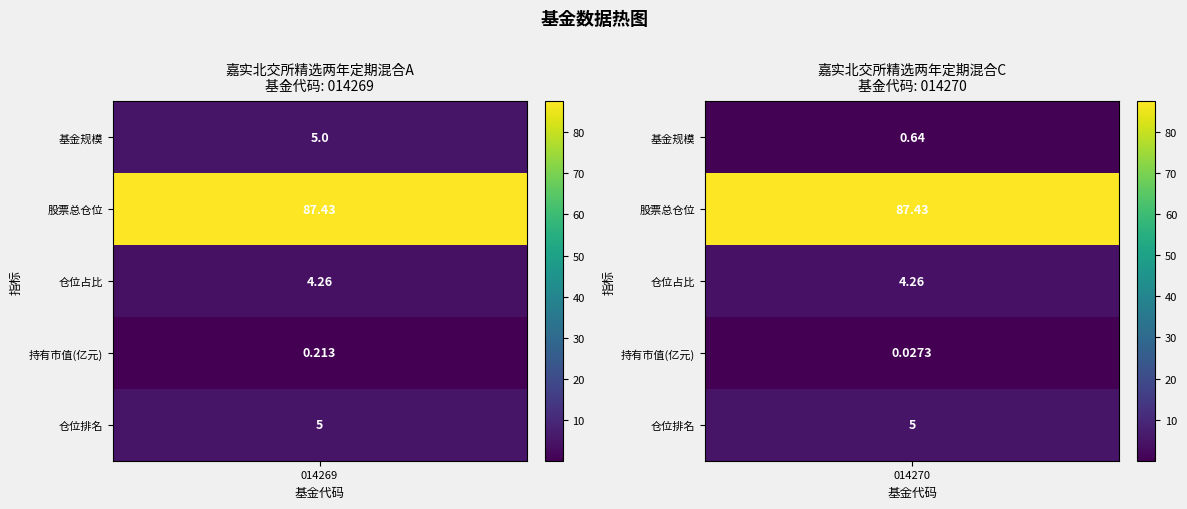

True or false: 014270 has a value of 131.2 at 1.

False